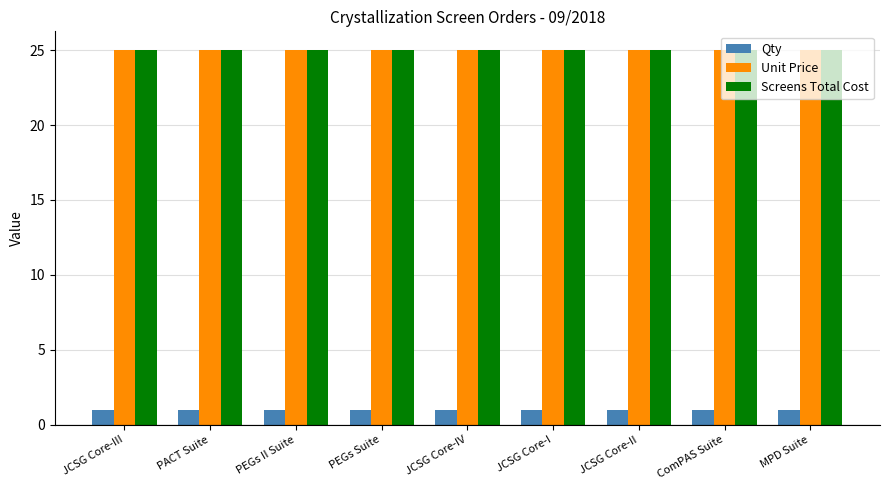

What is the total value across all series at JCSG Core-IV?

51